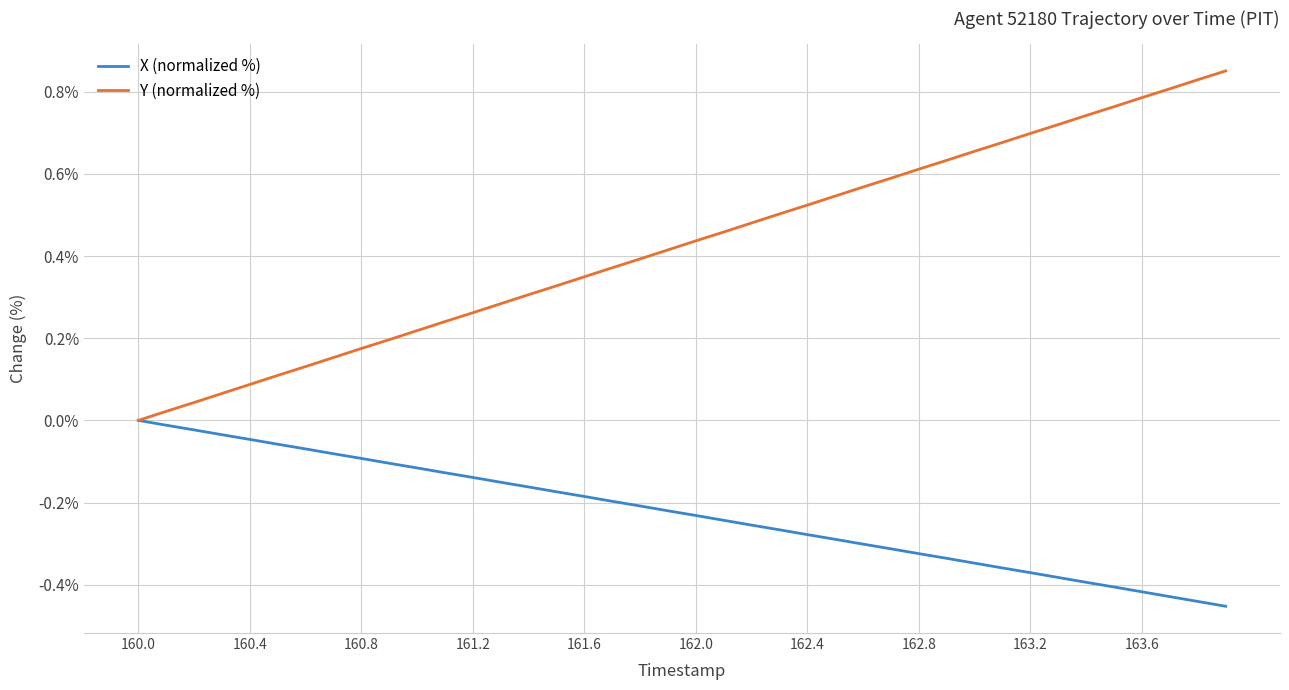

List the series in order of their overall mean, lowest first.

X (normalized %), Y (normalized %)